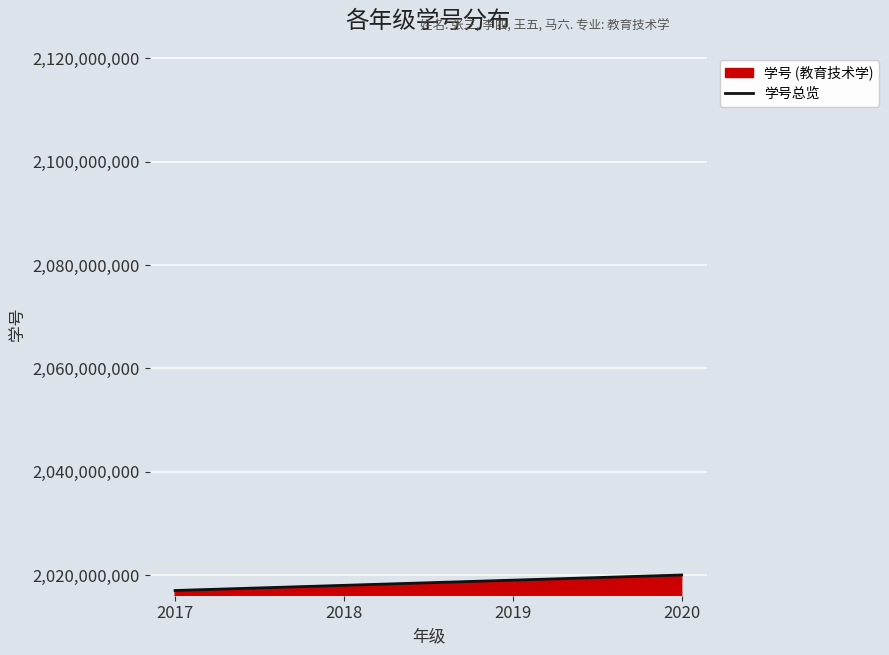

List the labels in order of value, largest first.

2020, 2019, 2018, 2017